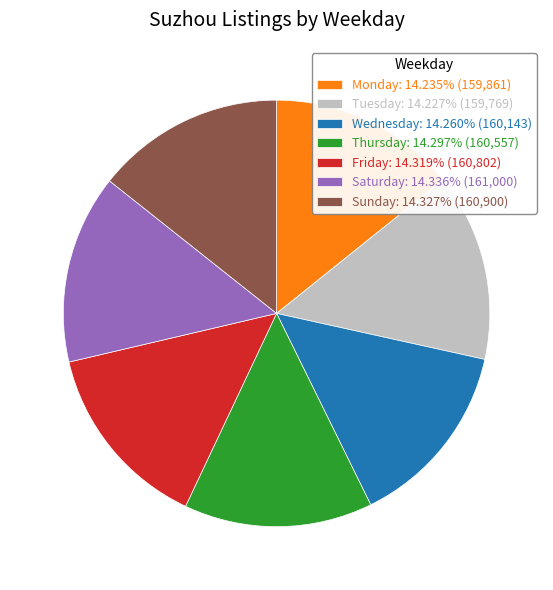

What is the ratio of the value at Monday to the value at Friday?

1.0